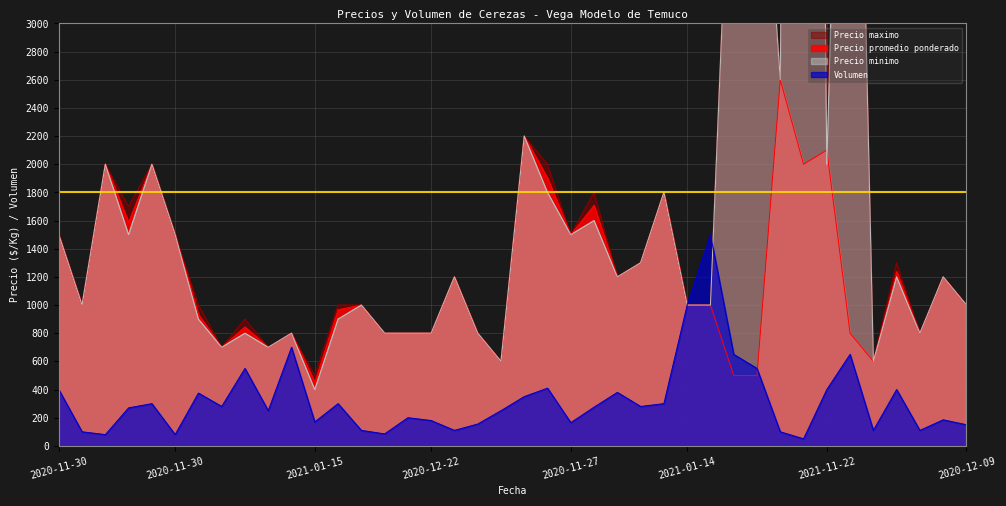

What are all the series names shown in the legend?

Precio promedio ponderado, Precio maximo, Precio minimo, Volumen